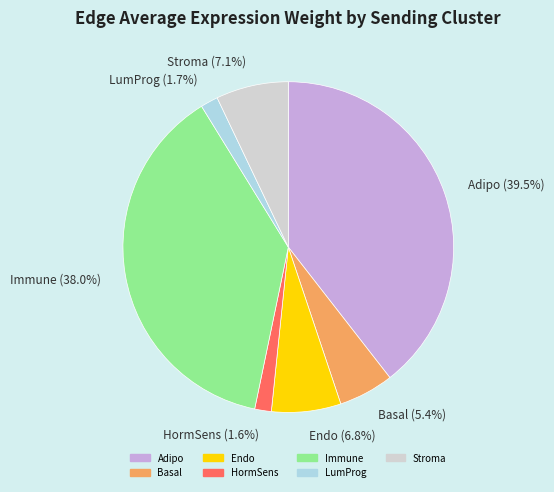

Which slice is the largest?

Adipo